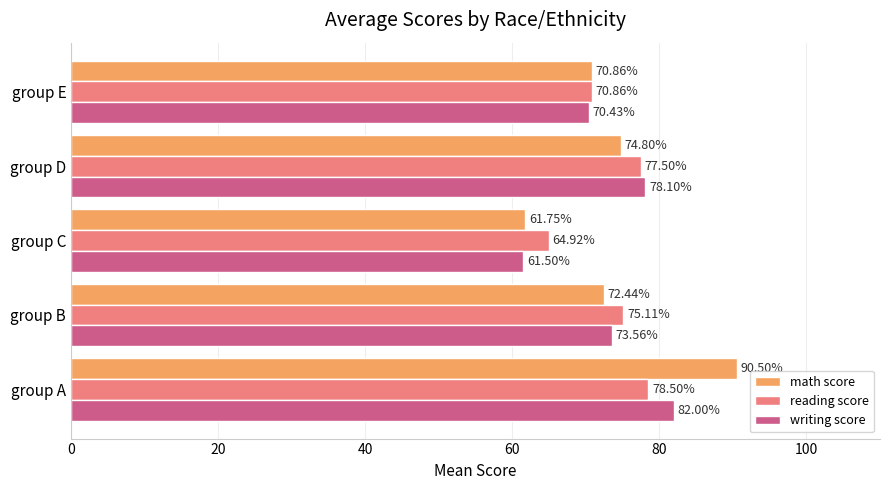

What is the sum of the reading score values at group C and group D?

142.4